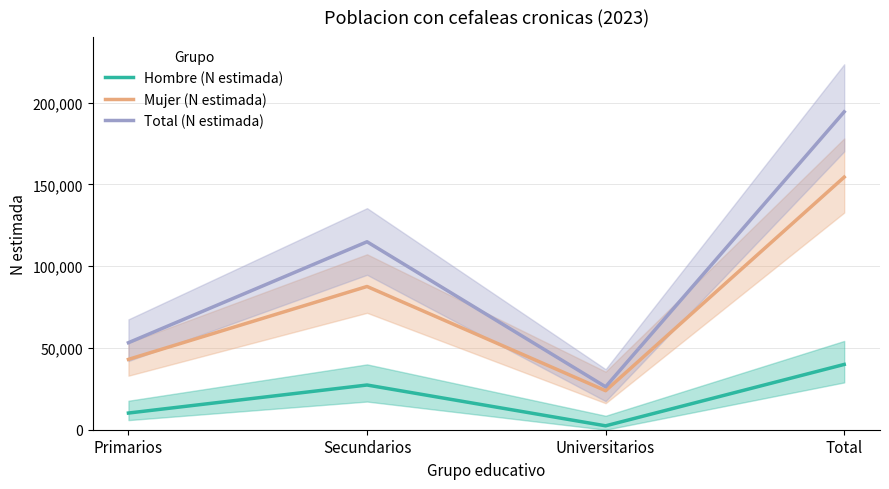

True or false: Total (N estimada) has a value of 182852 at Secundarios.

False